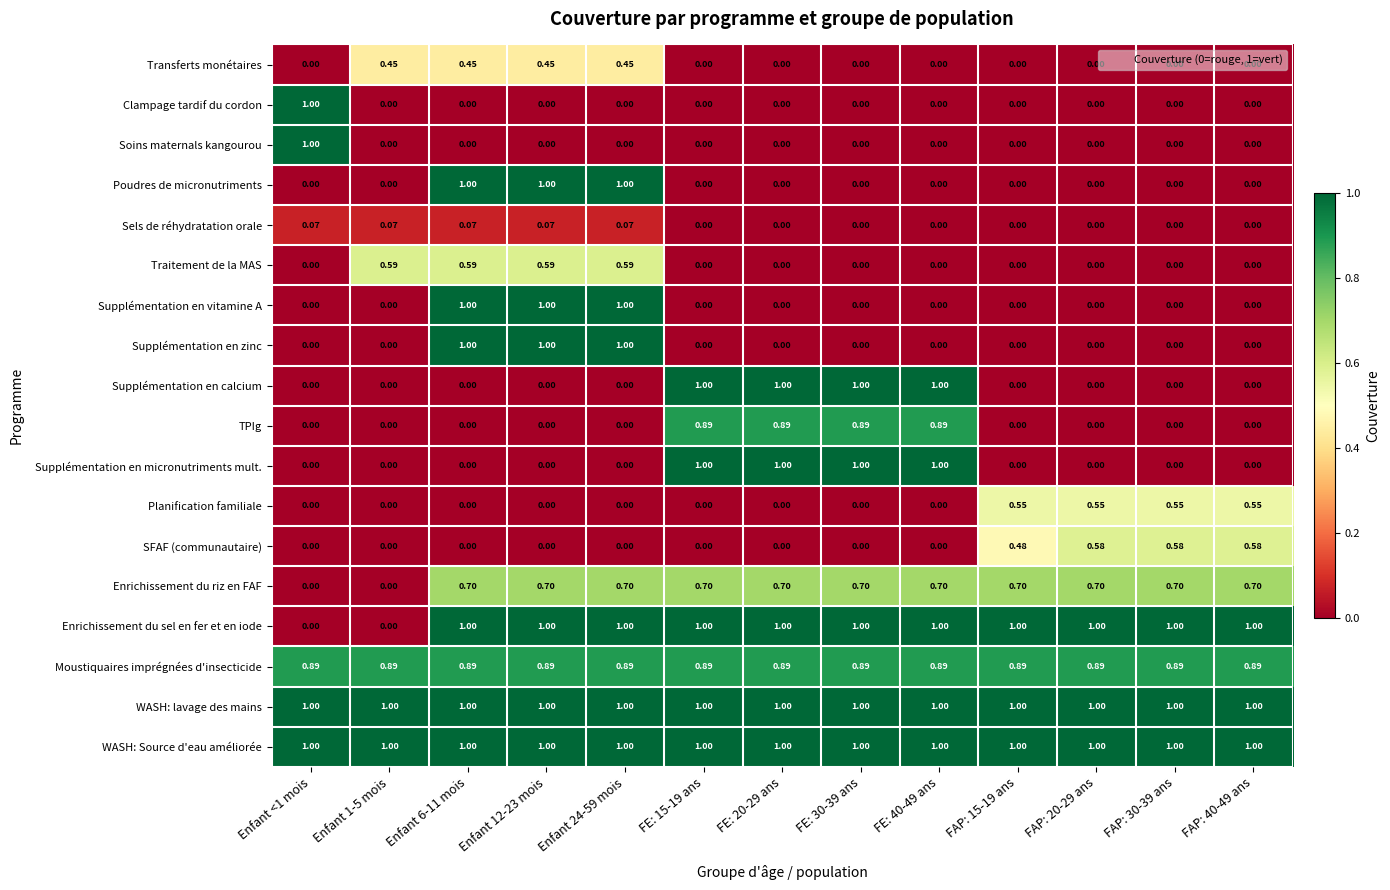

Which series changed the most between Enfant 1-5 mois and FAP: 20-29 ans?

Enrichissement du sel en fer et en iode